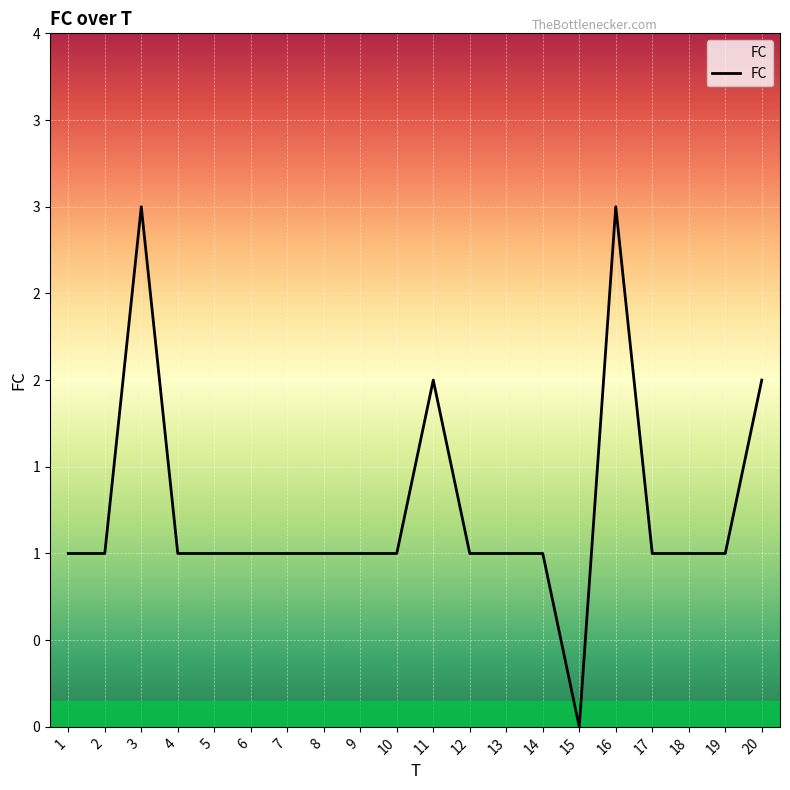

The value at 5 is 0. True or false?

False